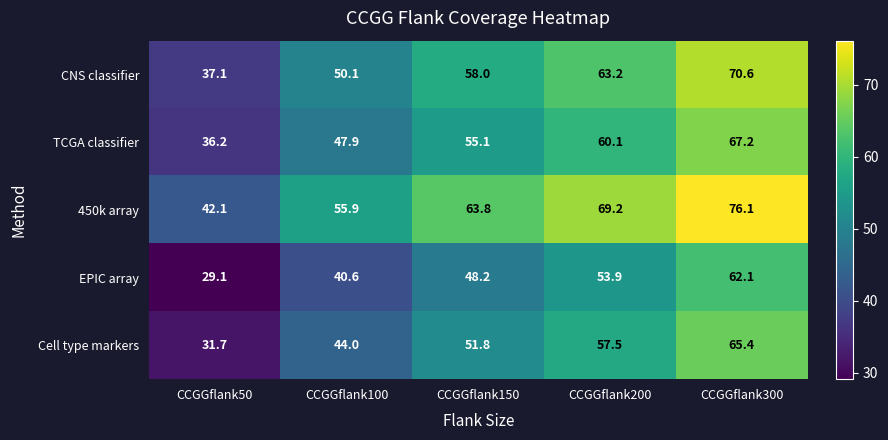

Reading left to right, transcribe all the data shown in this chart.

CNS classifier: 37.1	50.1	58.0	63.2	70.6
TCGA classifier: 36.2	47.9	55.1	60.1	67.2
450k array: 42.1	55.9	63.8	69.2	76.1
EPIC array: 29.1	40.6	48.2	53.9	62.1
Cell type markers: 31.7	44.0	51.8	57.5	65.4